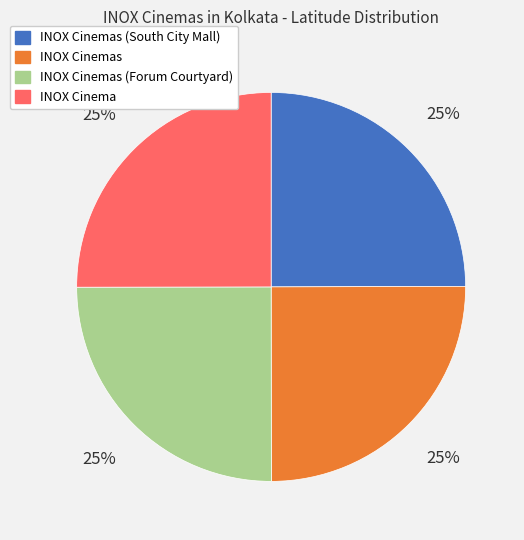

Is INOX Cinemas (South City Mall) the majority of the pie?

No